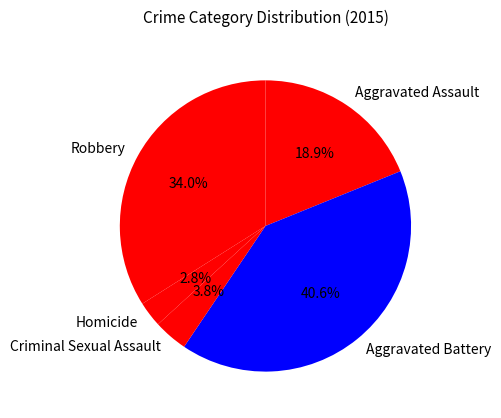

Count the number of slices in the pie.

5